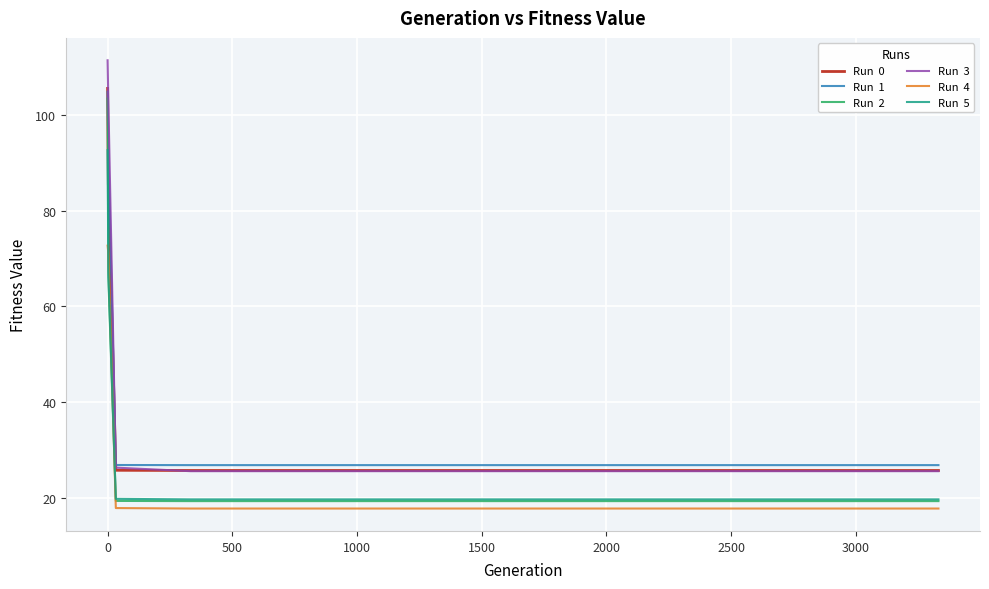

What is the minimum value shown in the chart?

17.7